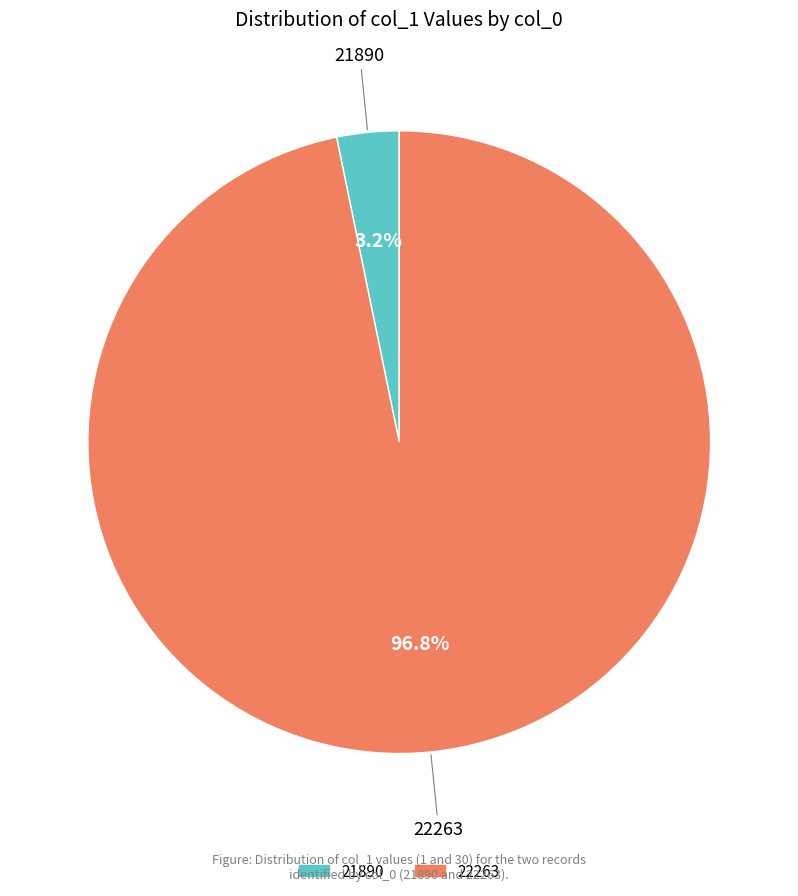

Does 22263 account for over 50% of the chart?

Yes